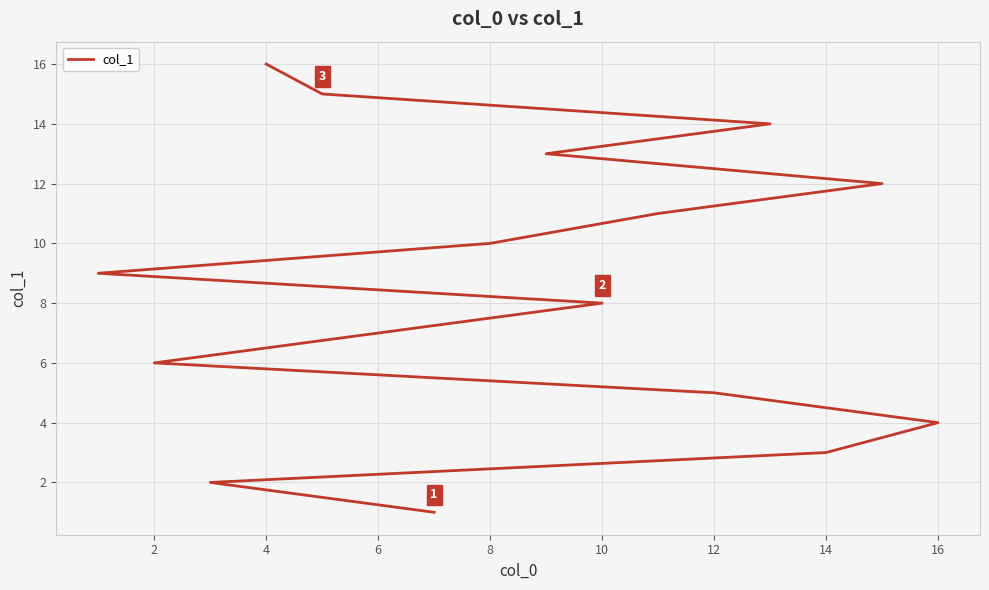

The chart shows a value of 13 at 16. True or false?

False